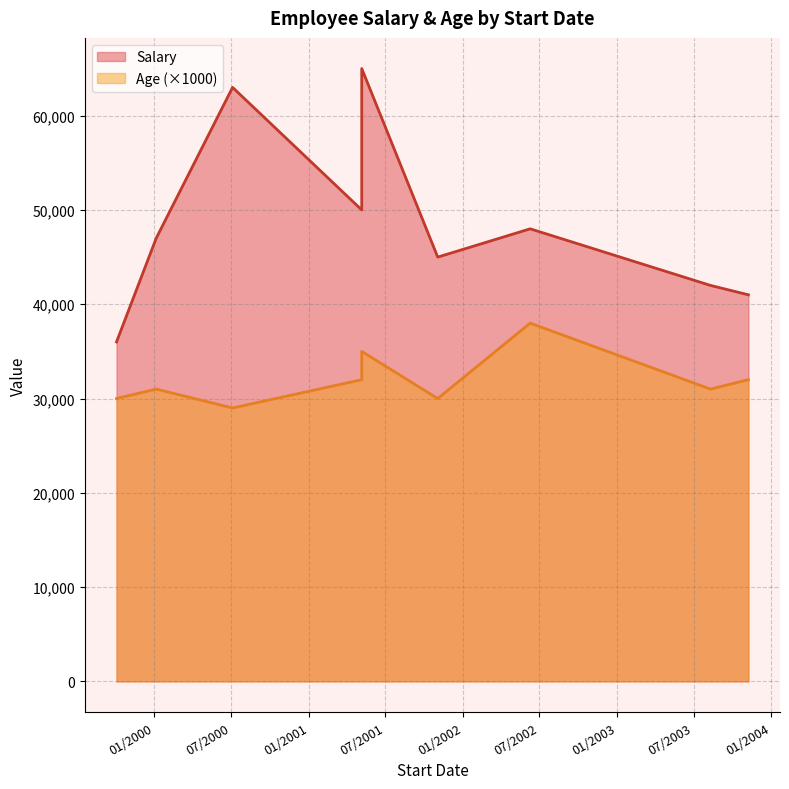

Does the chart have visible grid lines?

Yes